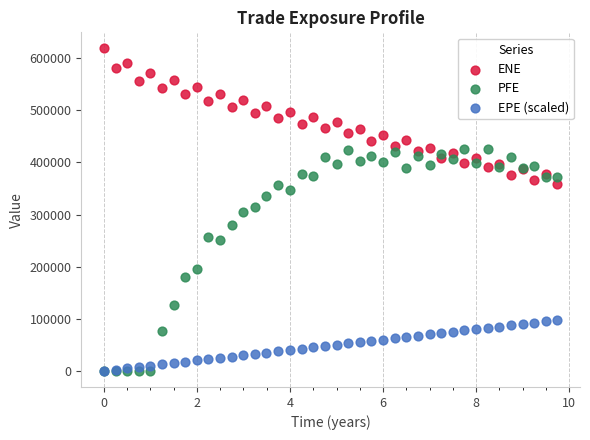

In the PFE series, what Y value is closest to 212836?

195909.0